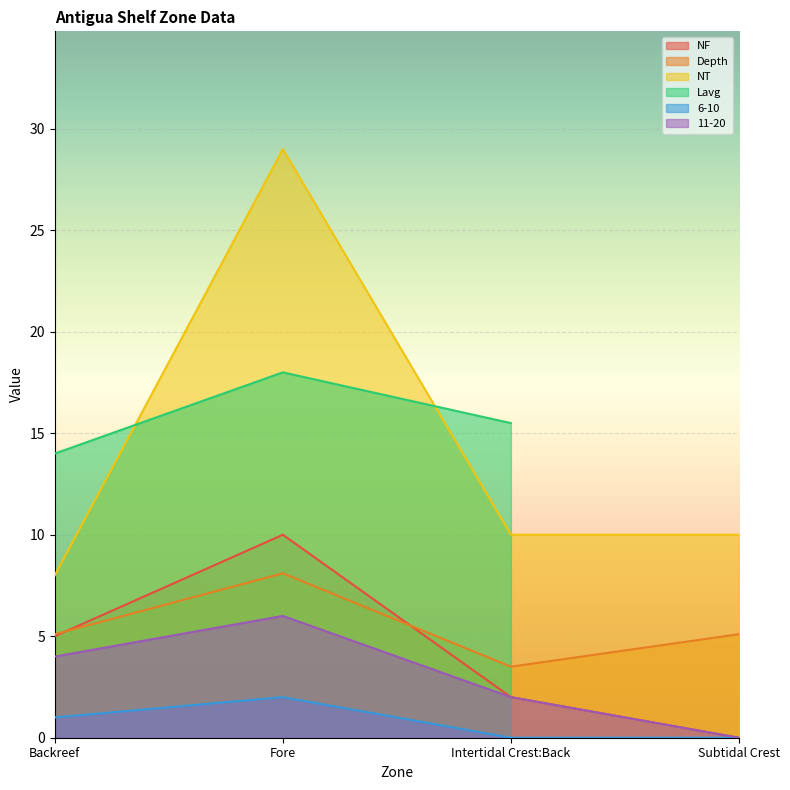

At which category is the sum across all series the highest?

Fore